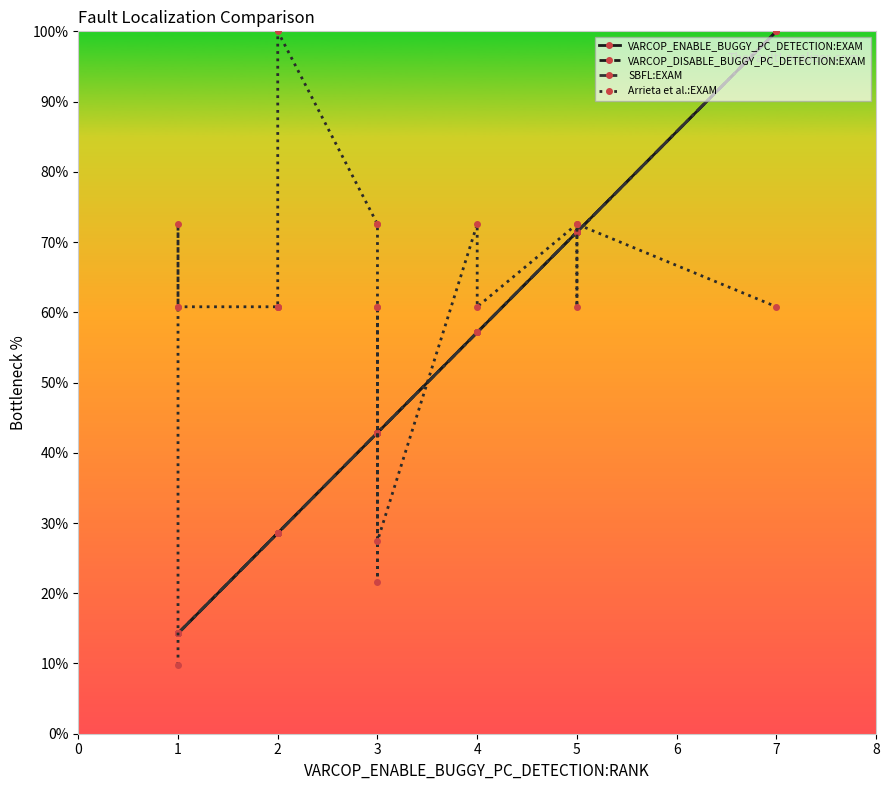

How many data points in SBFL:EXAM are above 42?

12